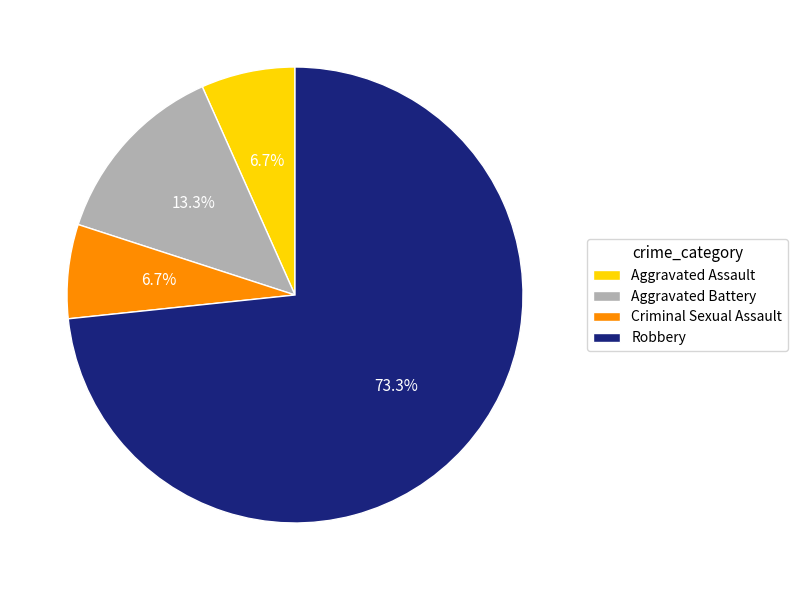

Which slice is the largest?

Robbery